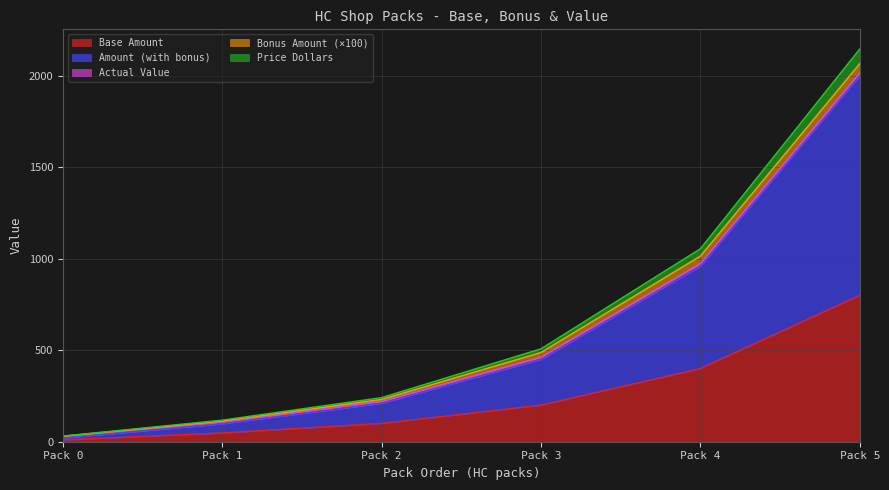

At which category is the sum across all series the highest?

Pack 5